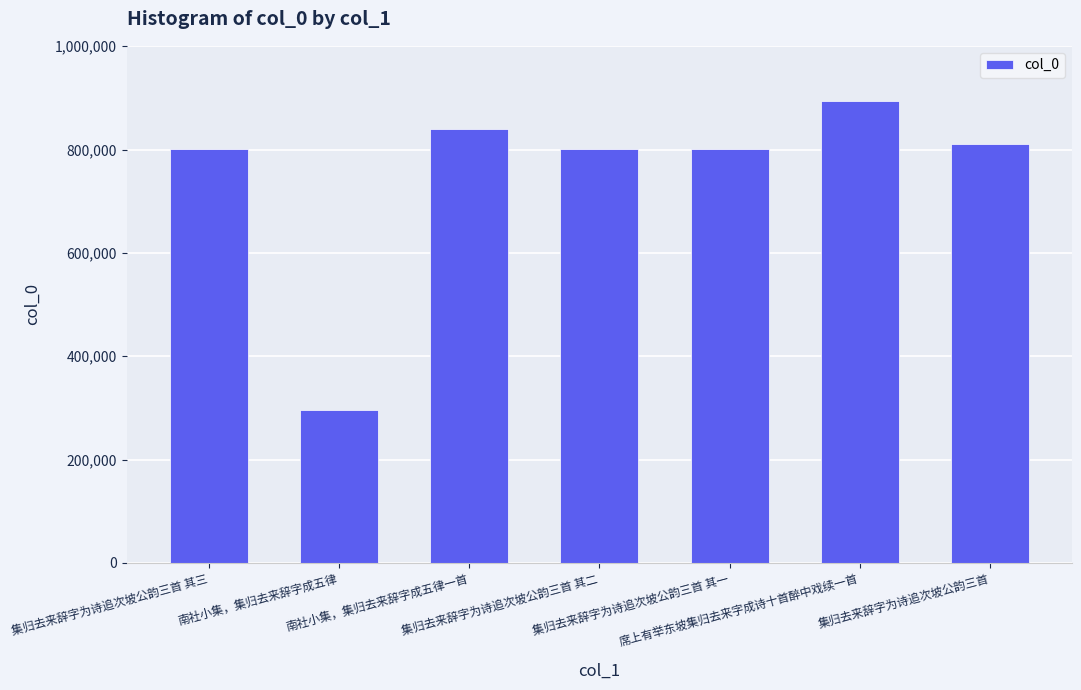

How many distinct data groups are displayed?

1